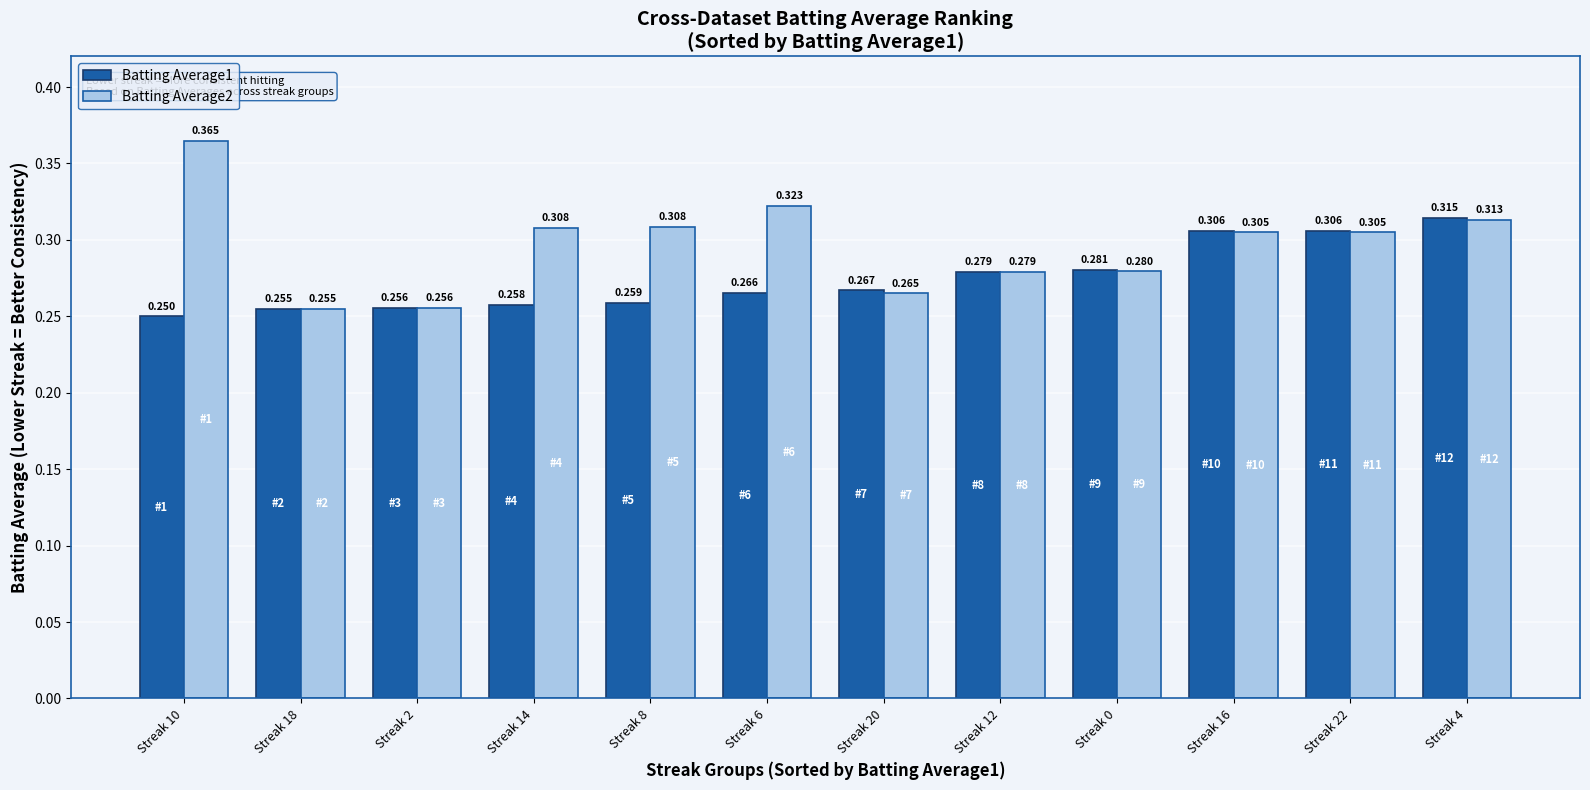

At which label does Batting Average1 reach its peak?

Streak 4